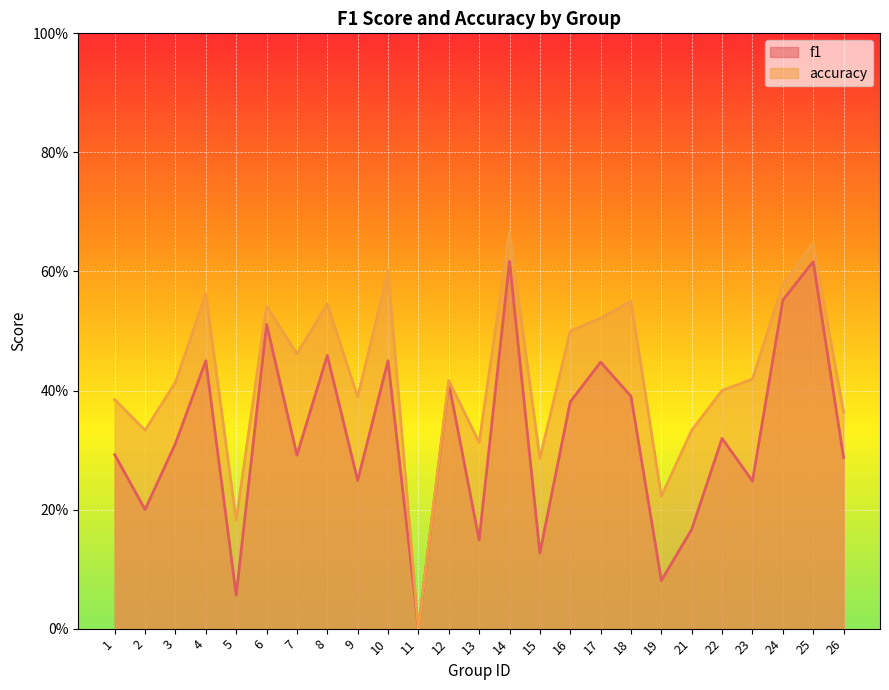

True or false: accuracy and f1 intersect in this chart.

False